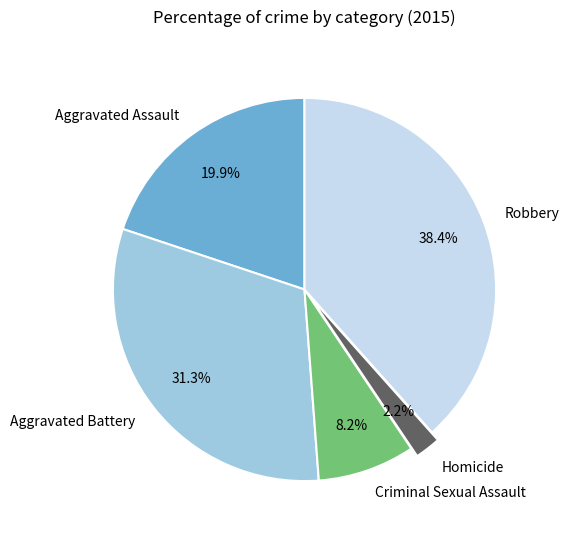

How many segments does this pie chart have?

5